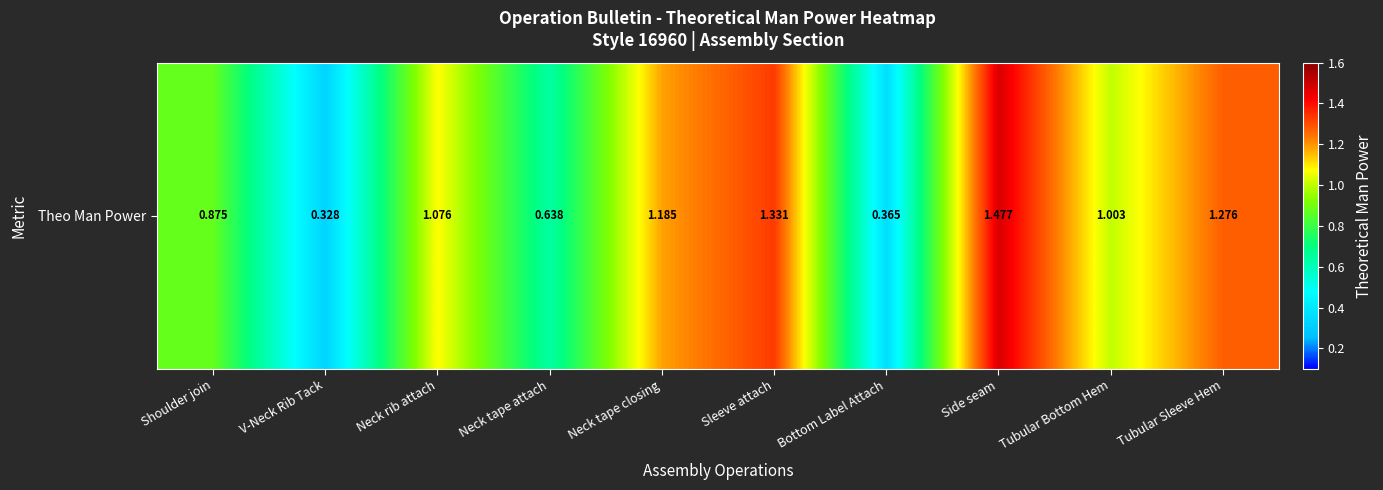

List the labels in order of value, largest first.

Side seam, Sleeve attach, Tubular Sleeve Hem, Neck tape closing, Neck rib attach, Tubular Bottom Hem, Shoulder join, Neck tape attach, Bottom Label Attach, V-Neck Rib Tack